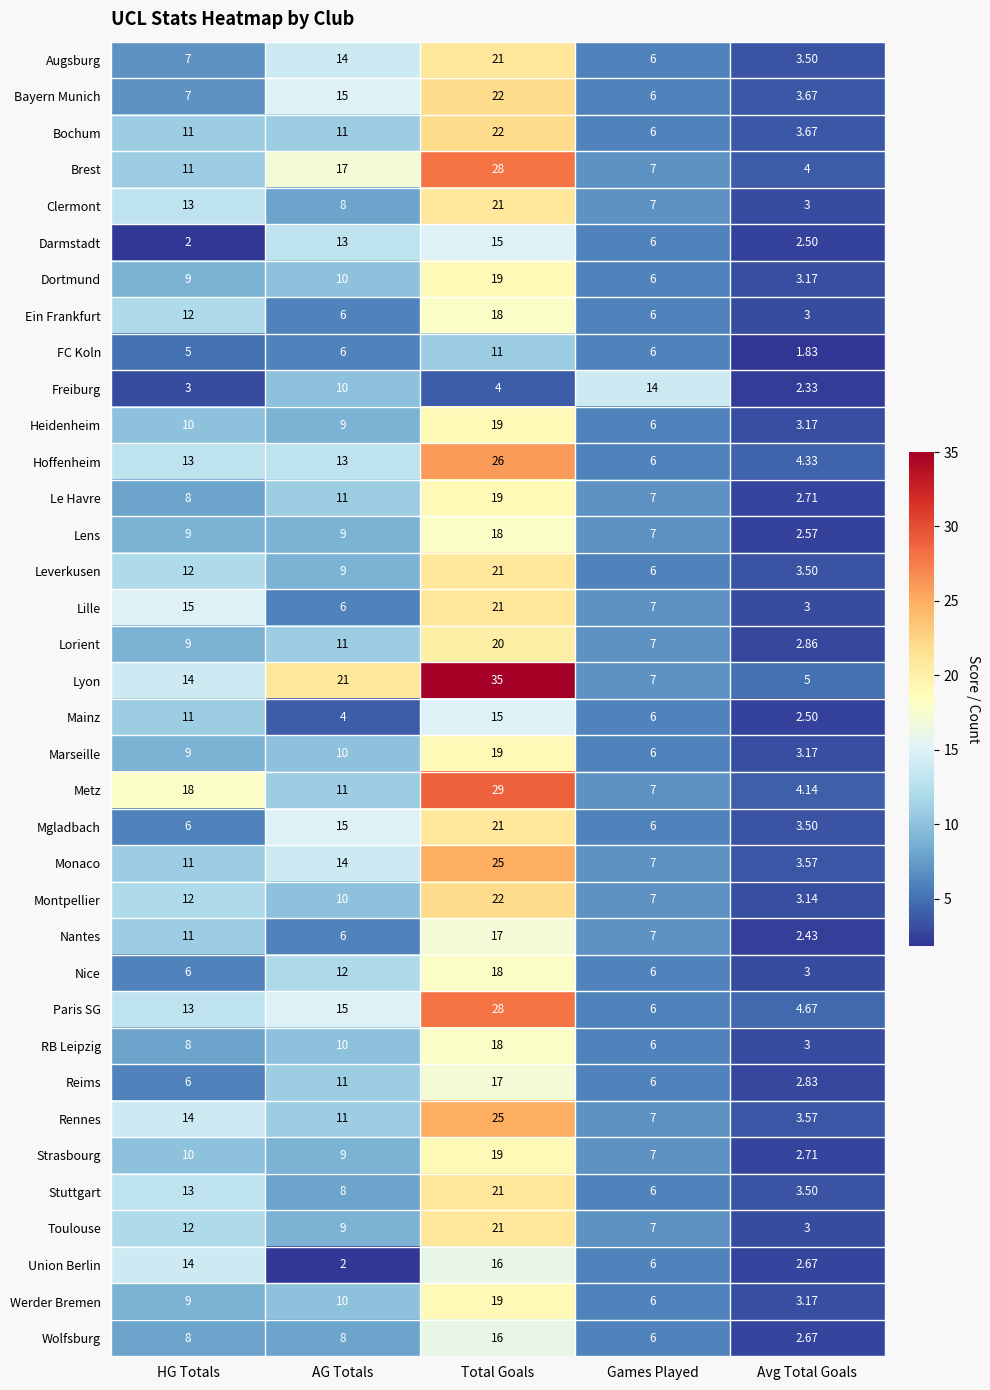

At which category does the chart reach its peak across all series?

Total Goals